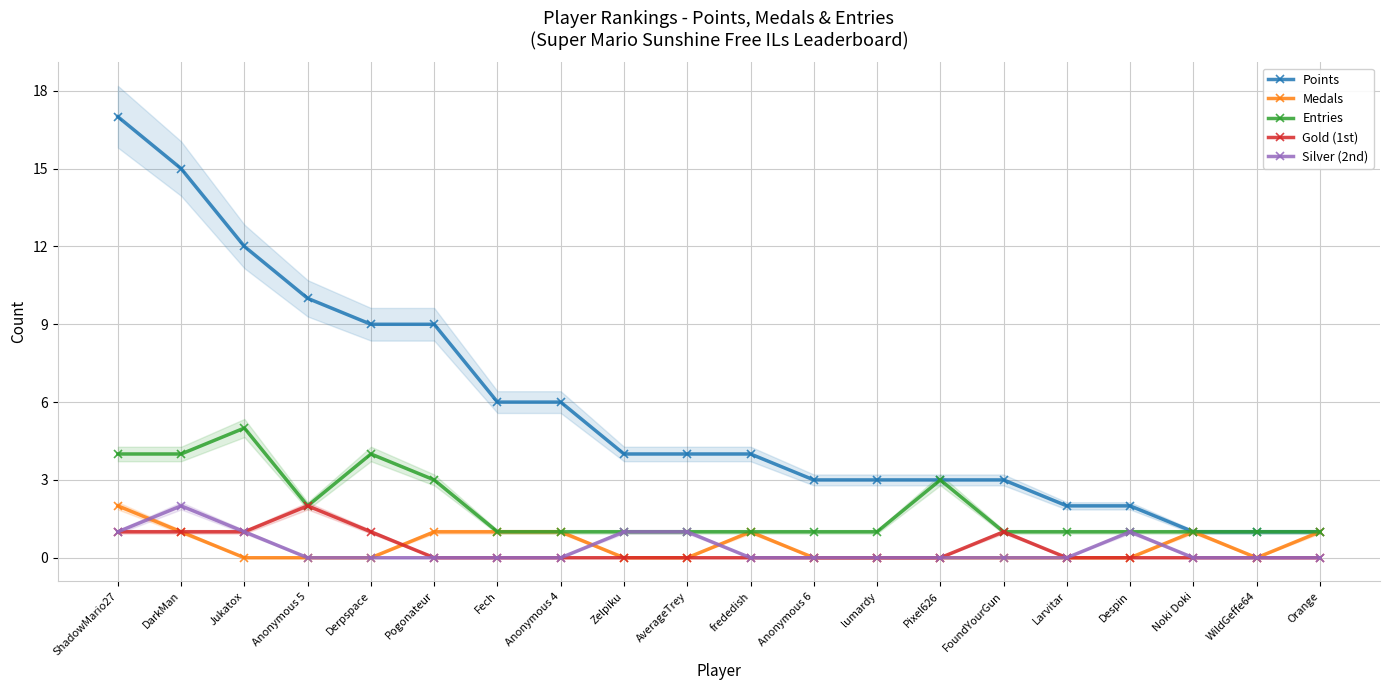

Where do Medals and Silver (2nd) first cross each other?

ShadowMario27 and DarkMan